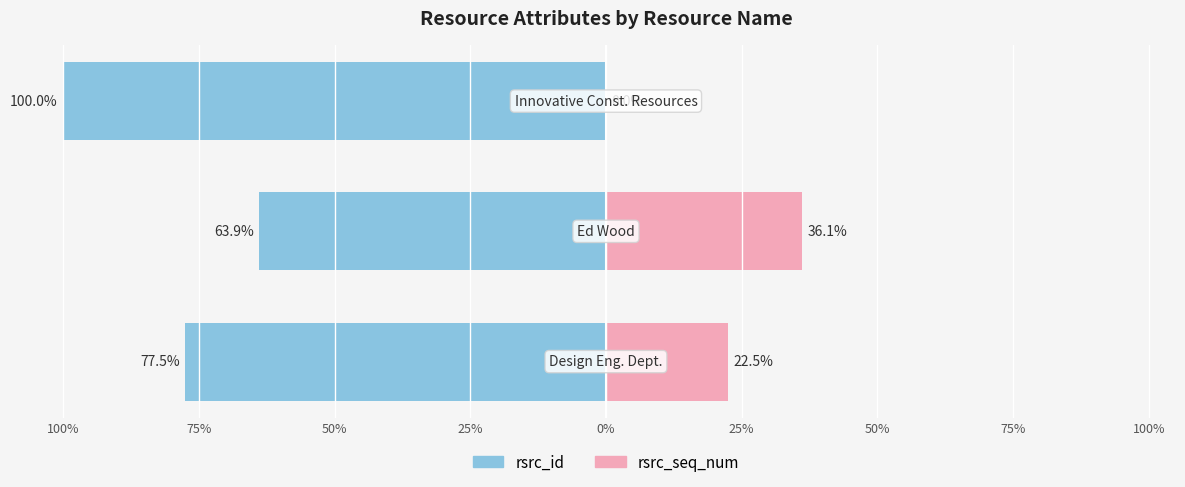

The rsrc_seq_num series shows -16.7 at 50%. True or false?

False